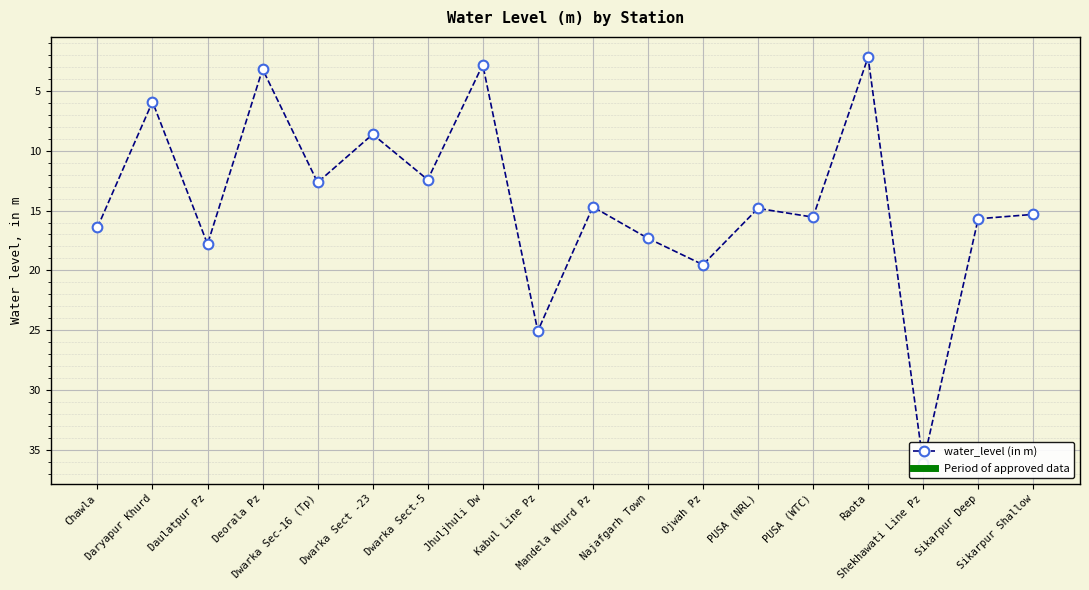

Does the chart display data point markers on the line(s)?

Yes